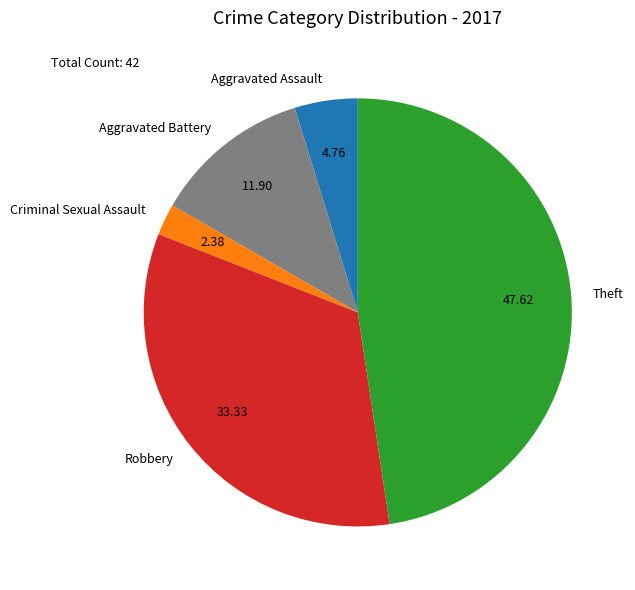

Rank the categories by value from highest to lowest.

Theft, Robbery, Aggravated Battery, Aggravated Assault, Criminal Sexual Assault